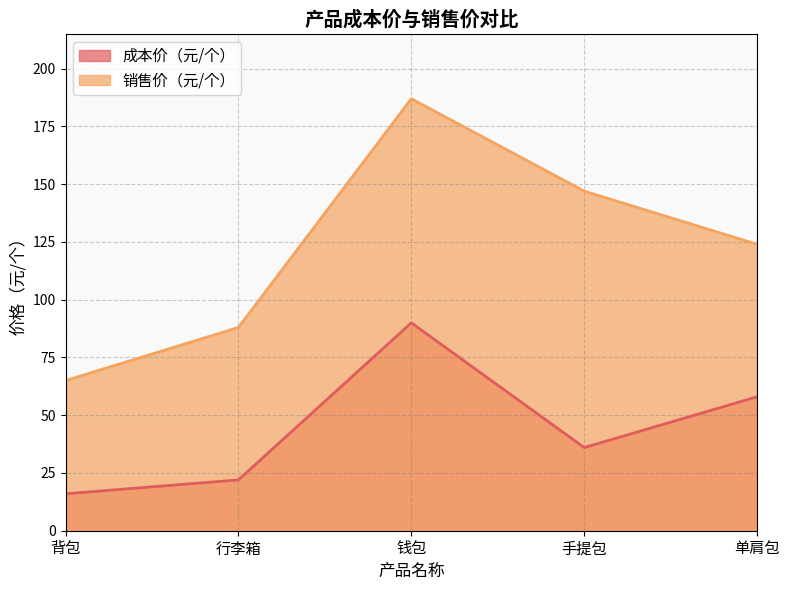

What is the sum of all 成本价（元/个） values?

222